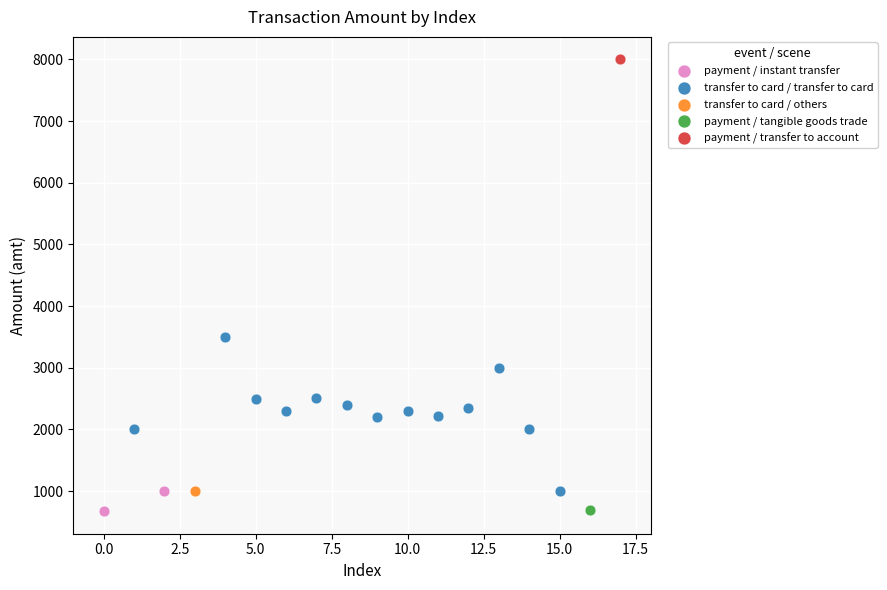

What are all the series names shown in the legend?

payment / instant transfer, transfer to card / transfer to card, transfer to card / others, payment / tangible goods trade, payment / transfer to account